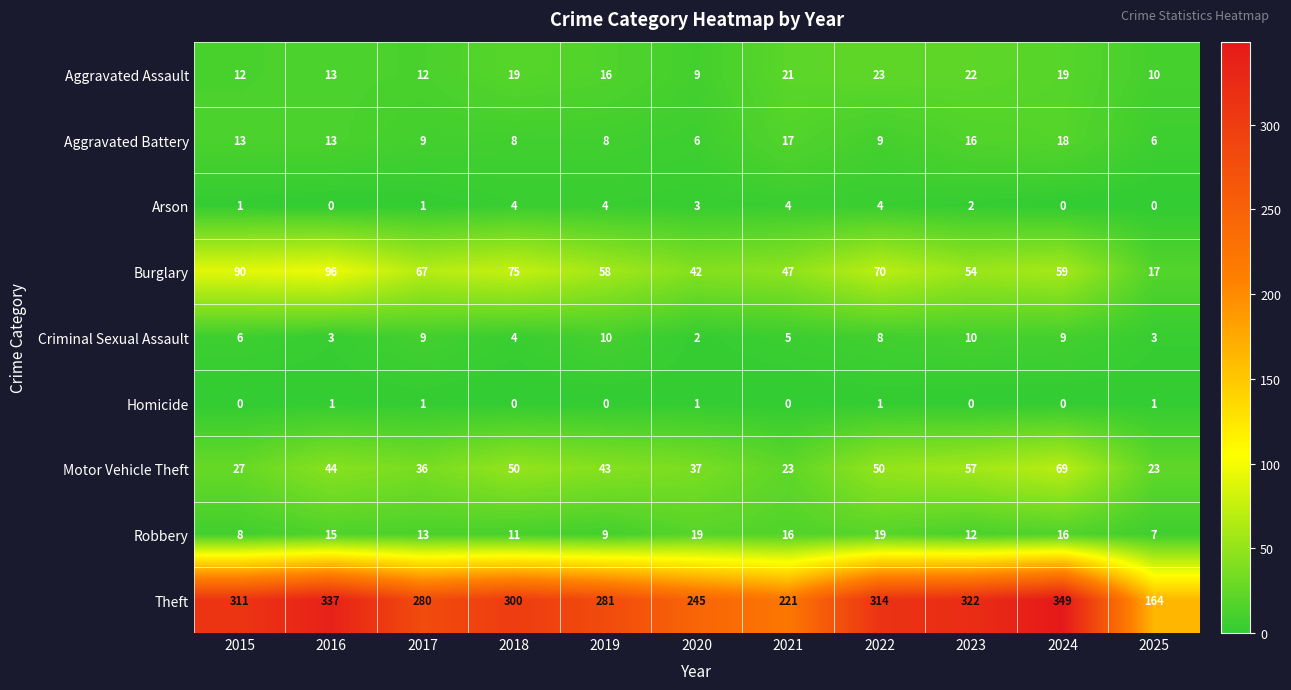

At how many categories does at least one series exceed 75?

11